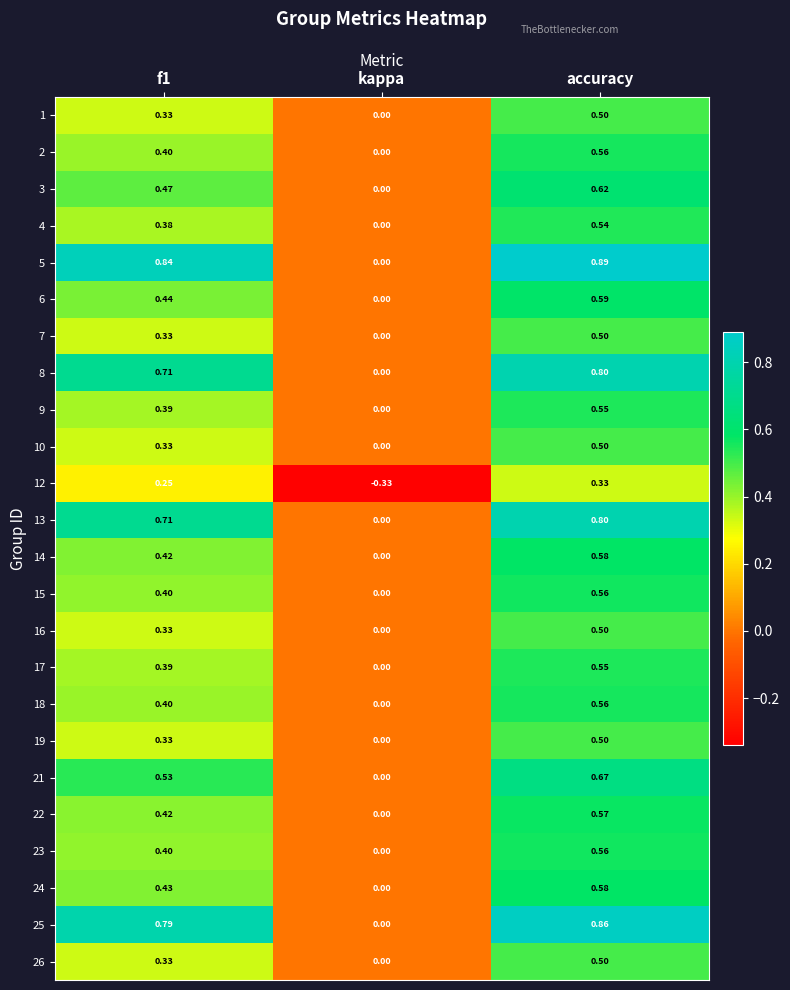

How many values in the 7 series exceed 0?

2